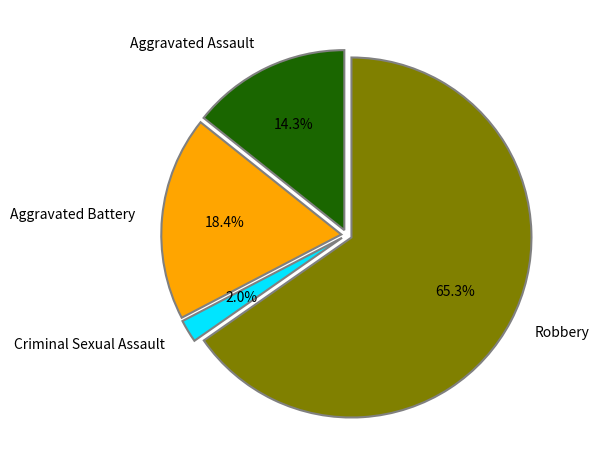

Between Criminal Sexual Assault and Aggravated Battery, which is larger?

Aggravated Battery